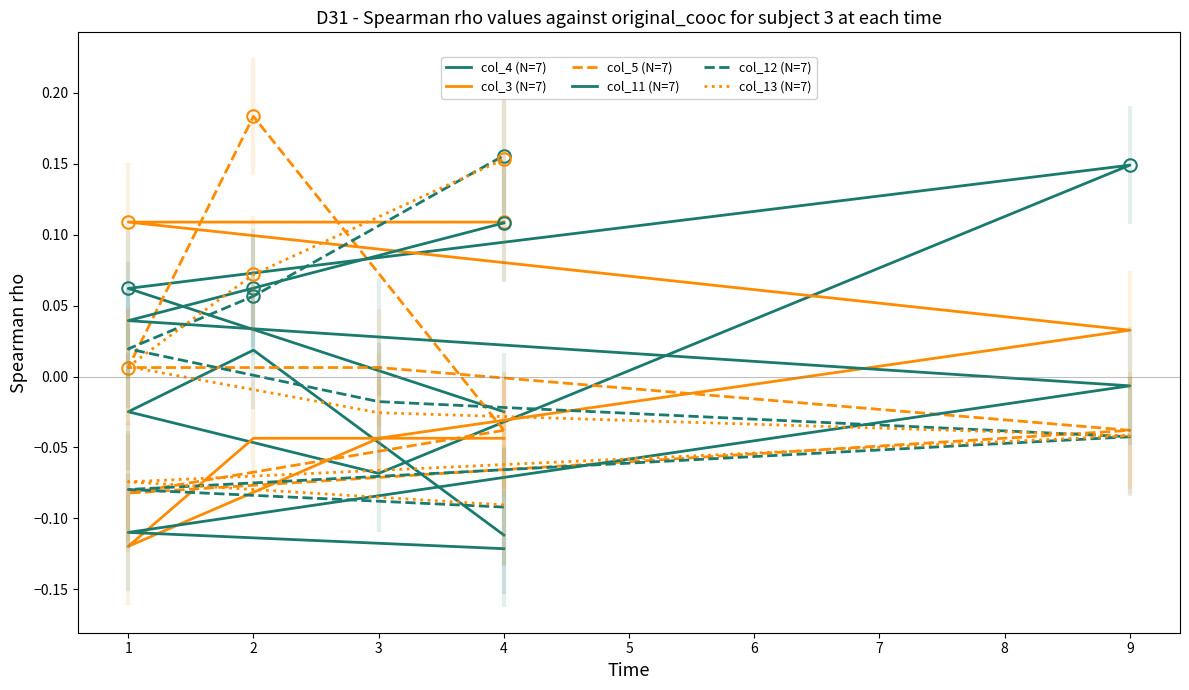

True or false: col_11 (N=7) has a value of 0.0 at 2.

False